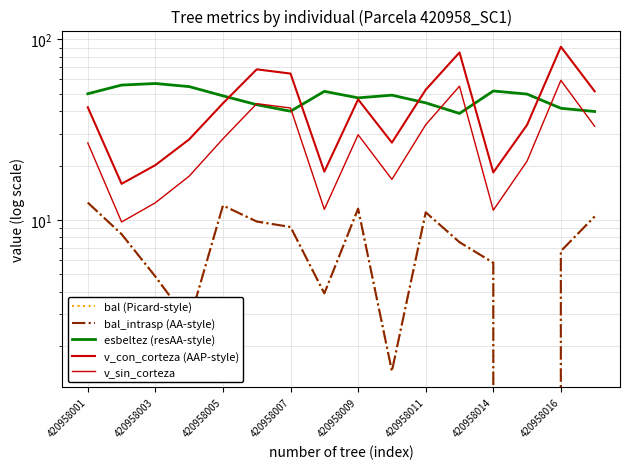

True or false: v_sin_corteza and bal (Picard-style) cross at least once.

False